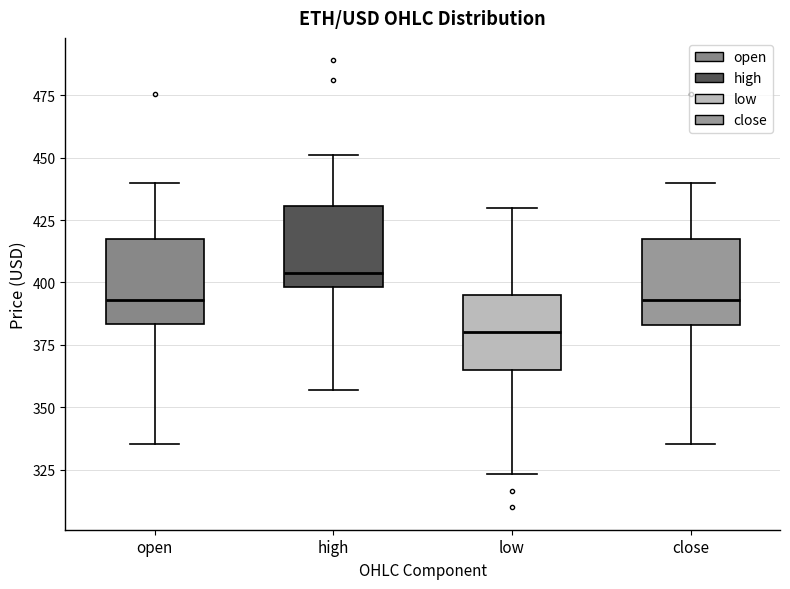

Reading left to right, read every box against the y-axis: the position of its median line, the range the box covers, and the ends of its whiskers. The values are not printed on the chart, so give them approximately, as read against the axis.

open: median 395, box 385 to 420, whiskers 335 to 440
high: median 405, box 400 to 430, whiskers 355 to 450
low: median 380, box 365 to 395, whiskers 325 to 430
close: median 395, box 385 to 420, whiskers 335 to 440